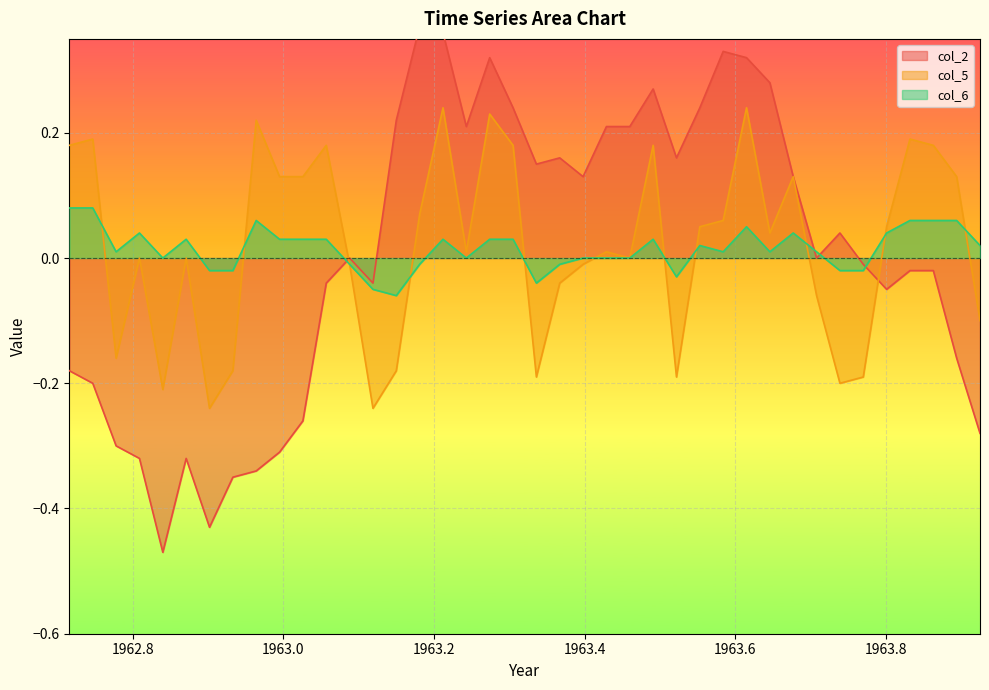

Reading left to right, extract all data points from this chart.

col_2: 1962.716=-0.2	1962.747=-0.2	1962.778=-0.3	1962.809=-0.3	1962.84=-0.5	1962.871=-0.3	1962.902=-0.4	1962.933=-0.3	1962.964=-0.3	1962.995=-0.3	1963.026=-0.3	1963.057=-0.0	1963.088=-0.0	1963.119=-0.0	1963.15=0.2	1963.181=0.4	1963.212=0.4	1963.243=0.2	1963.274=0.3	1963.305=0.2	1963.336=0.1	1963.367=0.2	1963.398=0.1	1963.429=0.2	1963.46=0.2	1963.491=0.3	1963.522=0.2	1963.553=0.2	1963.584=0.3	1963.615=0.3	1963.646=0.3	1963.677=0.1	1963.708=0.0	1963.739=0.0	1963.77=-0.0	1963.801=-0.1	1963.832=-0.0	1963.863=-0.0	1963.894=-0.2	1963.925=-0.3
col_5: 1962.716=0.2	1962.747=0.2	1962.778=-0.2	1962.809=-0.0	1962.84=-0.2	1962.871=-0.0	1962.902=-0.2	1962.933=-0.2	1962.964=0.2	1962.995=0.1	1963.026=0.1	1963.057=0.2	1963.088=-0.0	1963.119=-0.2	1963.15=-0.2	1963.181=0.1	1963.212=0.2	1963.243=0.0	1963.274=0.2	1963.305=0.2	1963.336=-0.2	1963.367=-0.0	1963.398=-0.0	1963.429=0.0	1963.46=0.0	1963.491=0.2	1963.522=-0.2	1963.553=0.1	1963.584=0.1	1963.615=0.2	1963.646=0.0	1963.677=0.1	1963.708=-0.1	1963.739=-0.2	1963.77=-0.2	1963.801=0.1	1963.832=0.2	1963.863=0.2	1963.894=0.1	1963.925=-0.1
col_6: 1962.716=0.1	1962.747=0.1	1962.778=0.0	1962.809=0.0	1962.84=0.0	1962.871=0.0	1962.902=-0.0	1962.933=-0.0	1962.964=0.1	1962.995=0.0	1963.026=0.0	1963.057=0.0	1963.088=-0.0	1963.119=-0.1	1963.15=-0.1	1963.181=-0.0	1963.212=0.0	1963.243=-0.0	1963.274=0.0	1963.305=0.0	1963.336=-0.0	1963.367=-0.0	1963.398=0.0	1963.429=-0.0	1963.46=-0.0	1963.491=0.0	1963.522=-0.0	1963.553=0.0	1963.584=0.0	1963.615=0.1	1963.646=0.0	1963.677=0.0	1963.708=0.0	1963.739=-0.0	1963.77=-0.0	1963.801=0.0	1963.832=0.1	1963.863=0.1	1963.894=0.1	1963.925=0.0